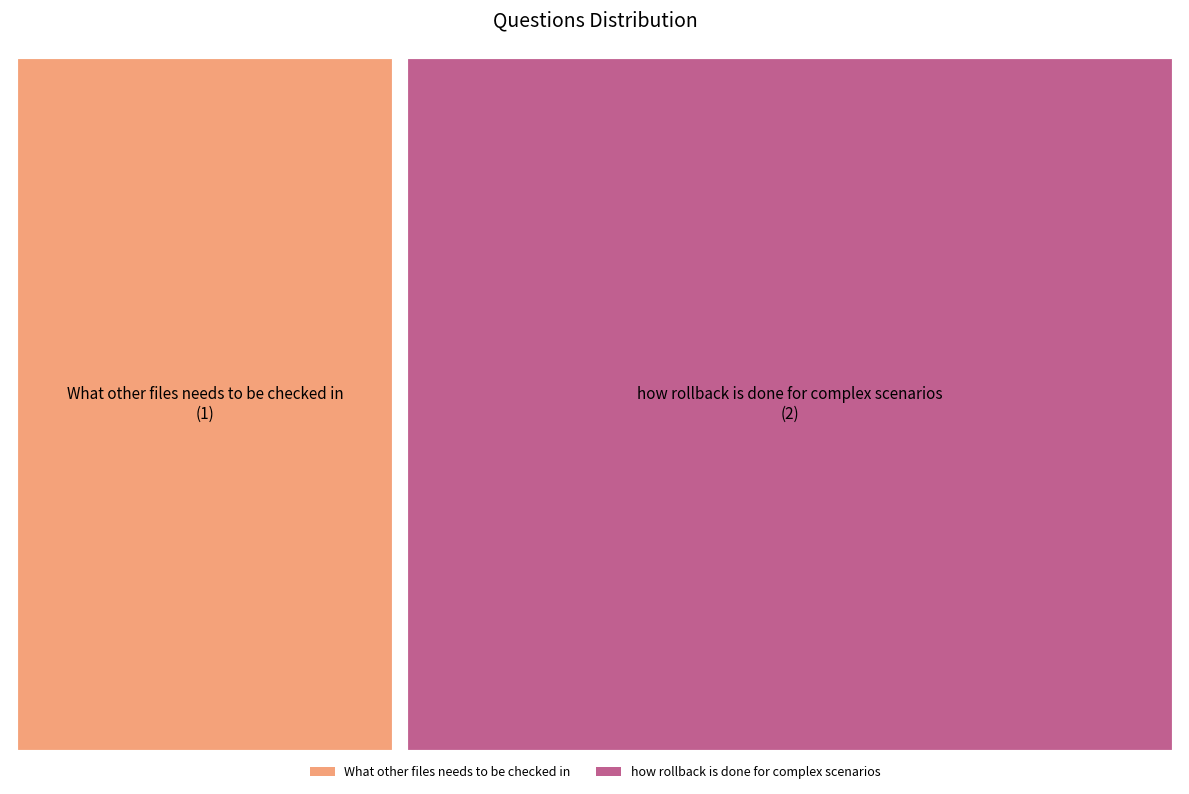

What is the change in value from What other files needs to be checked in to how rollback is done for complex scenarios?

+1